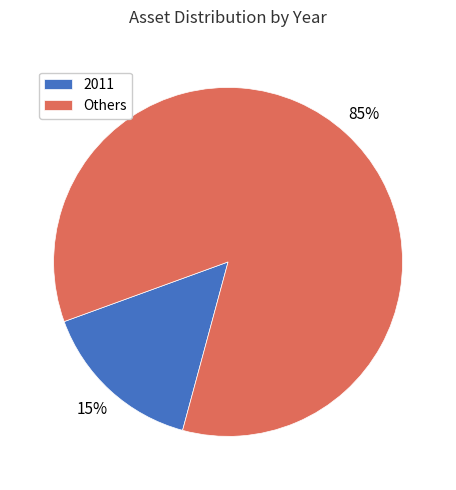

How many segments does this pie chart have?

2